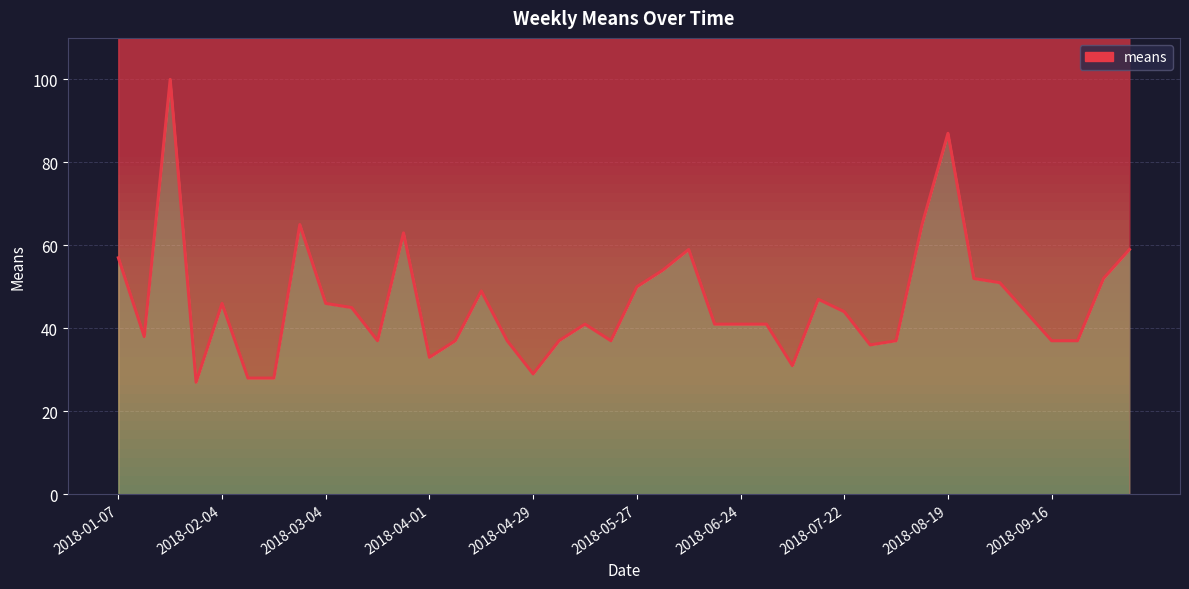

The value at 21 is 85. True or false?

False